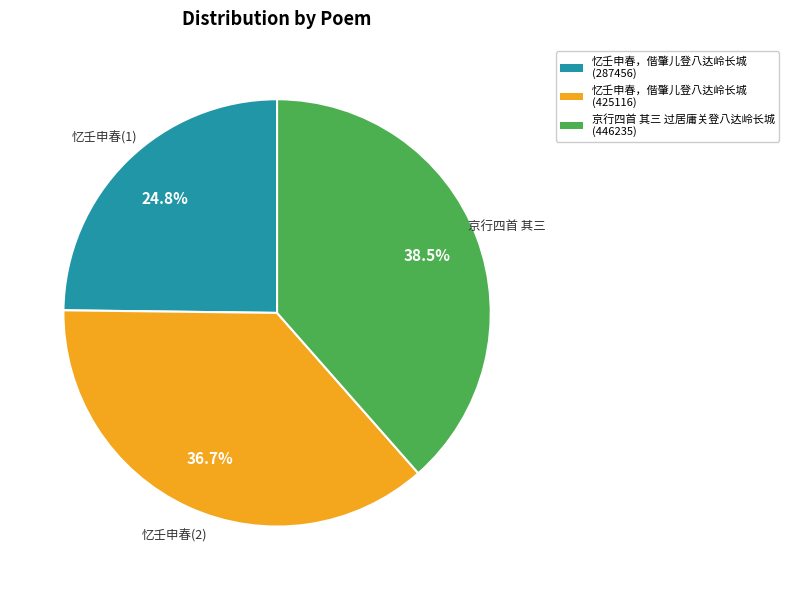

What percentage is the 忆壬申春，偕肇儿登八达岭长城 (425116) slice, to the nearest percent?

37%